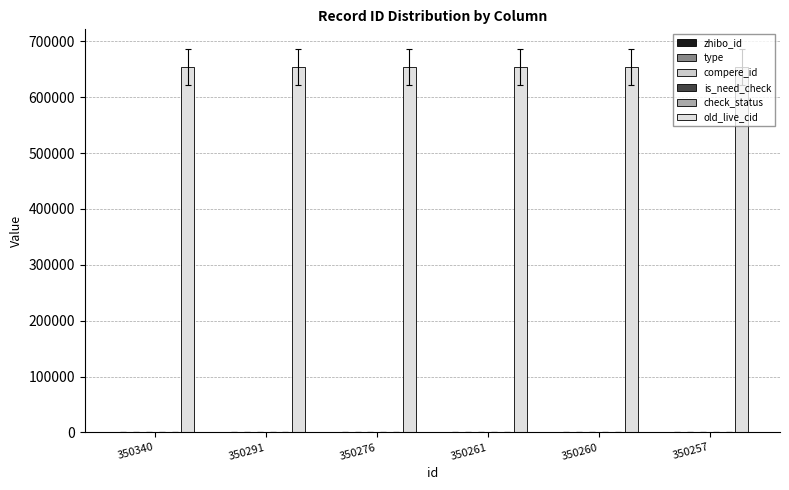

Count the number of categories in the chart.

6